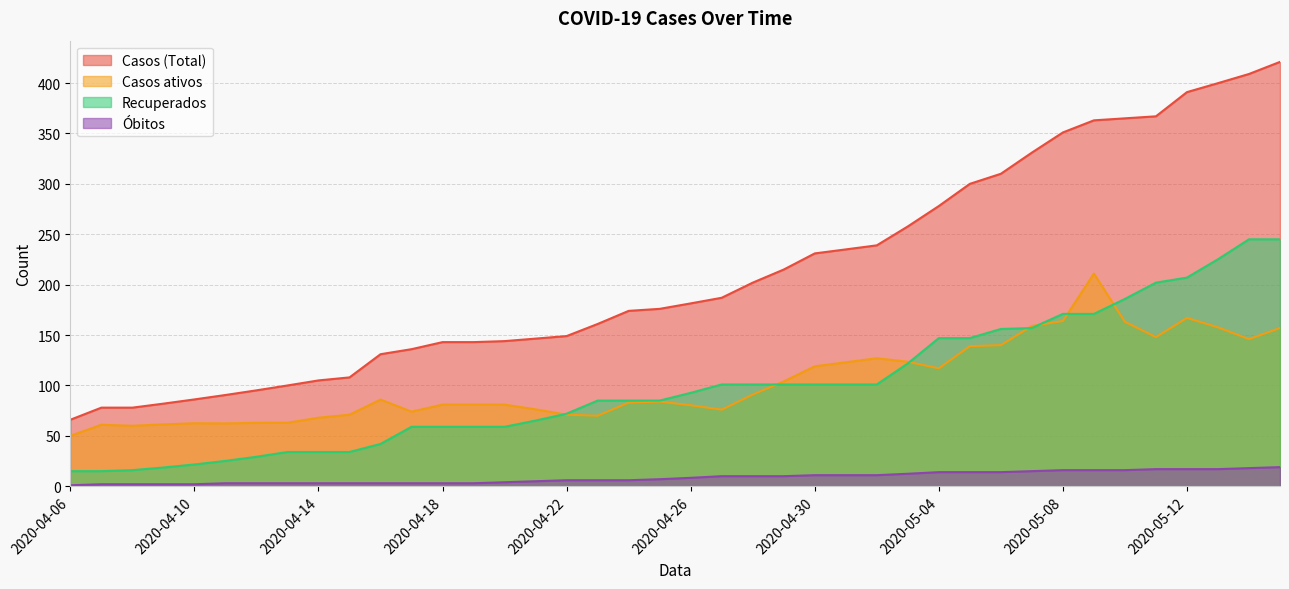

Rank the series at 2020-05-08 from lowest to highest value.

Óbitos, Casos ativos, Recuperados, Casos (Total)